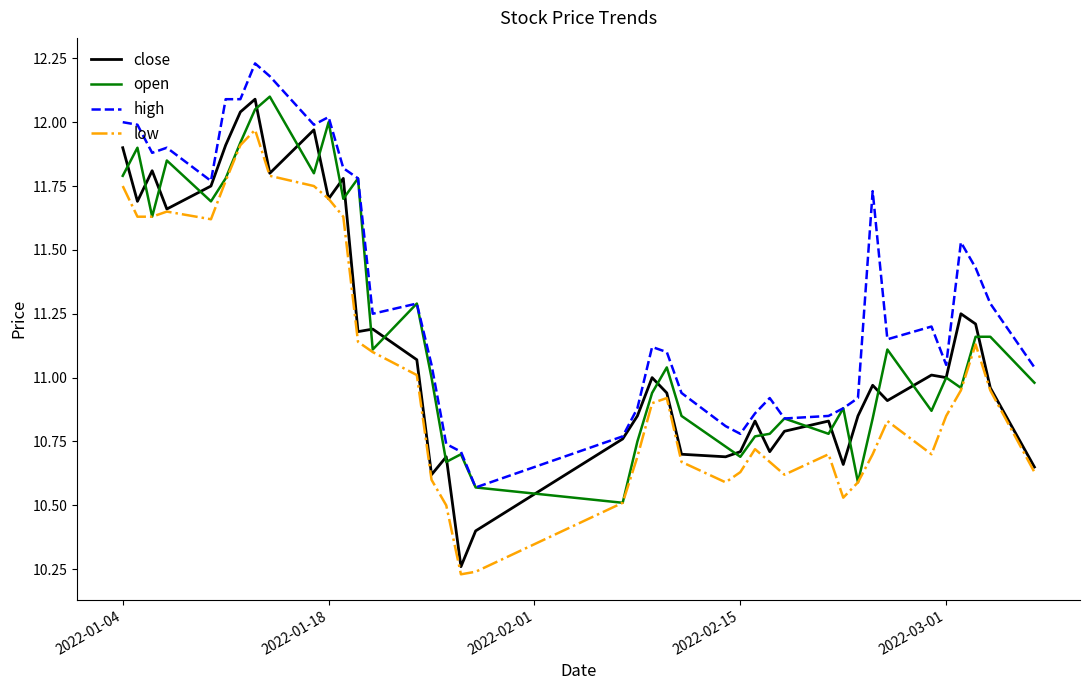

Which series has the largest total across all categories?

high